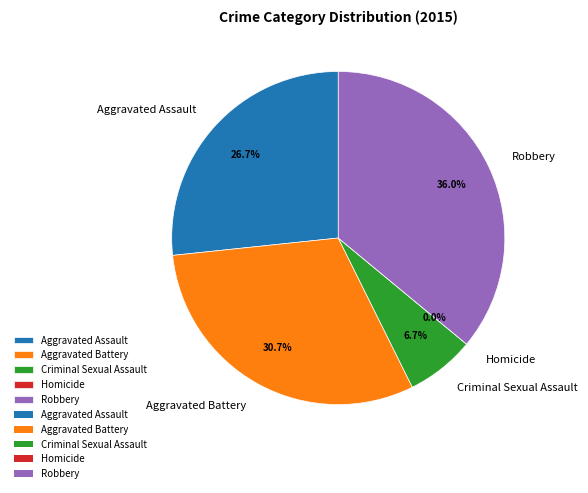

To the nearest percent, what is the difference between the Homicide and Criminal Sexual Assault slice percentages?

7%